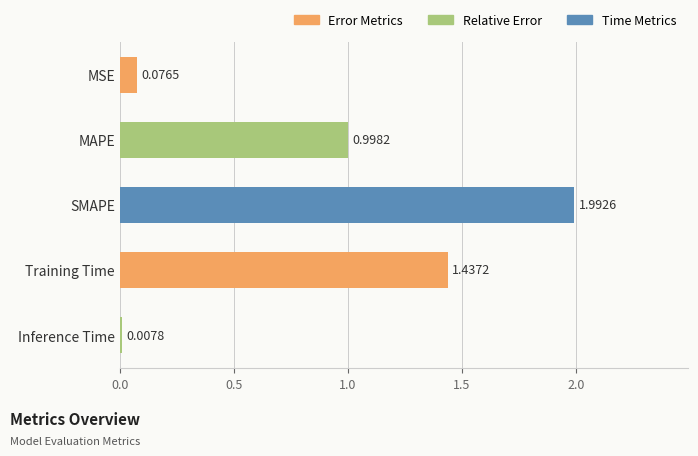

What is the sum of all values?

4.5